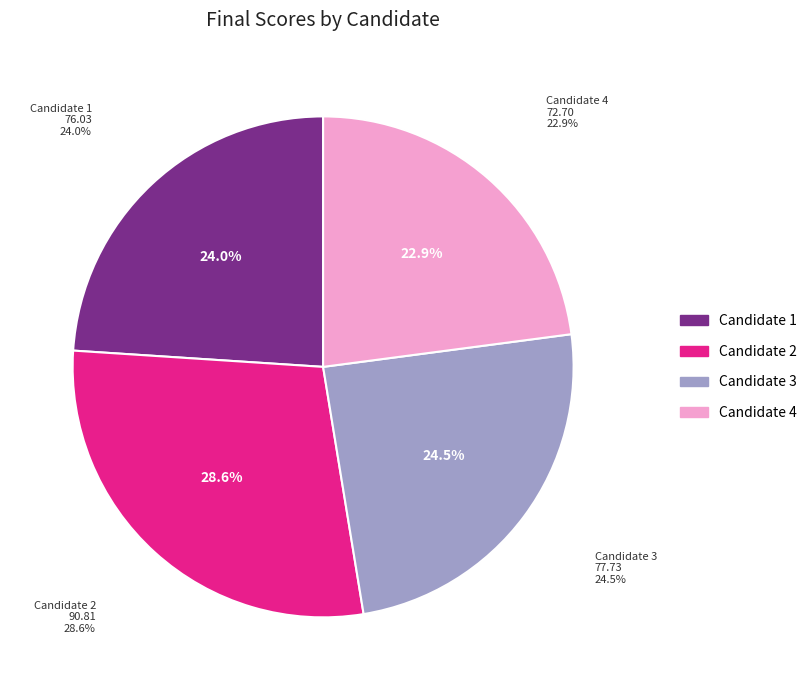

What is the change in value from Candidate 1 to Candidate 3?

+1.7